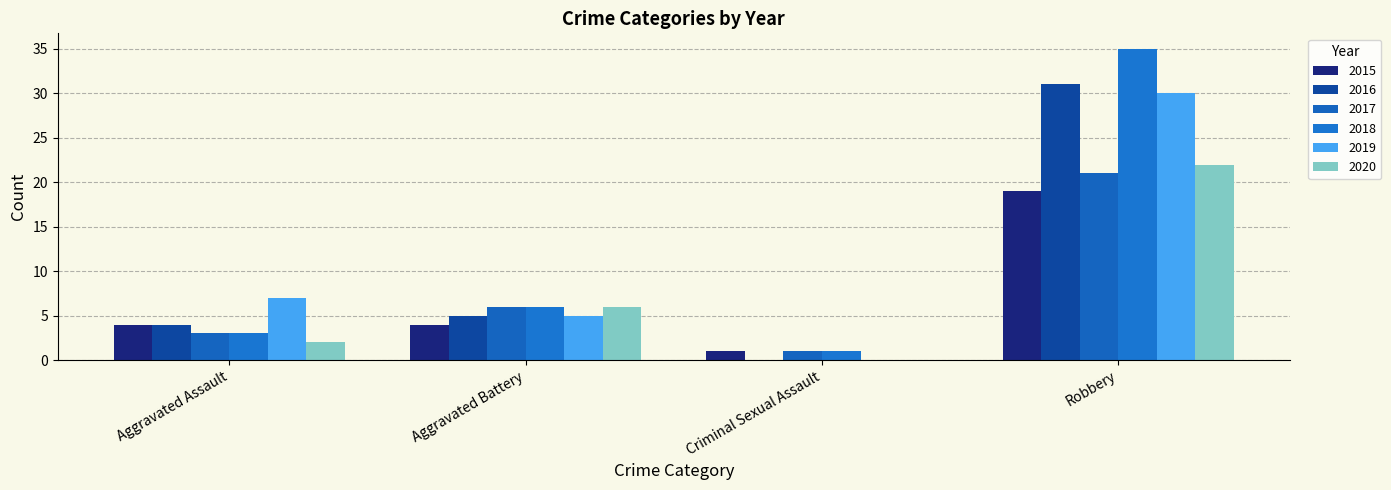

How many positive values does the 2019 series have?

3